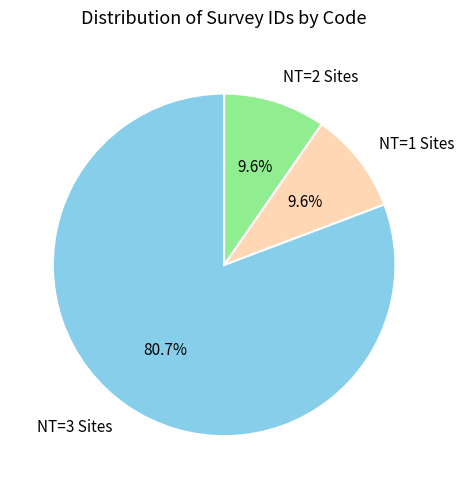

How much of the chart is everything except NT=2 Sites?

90.4%